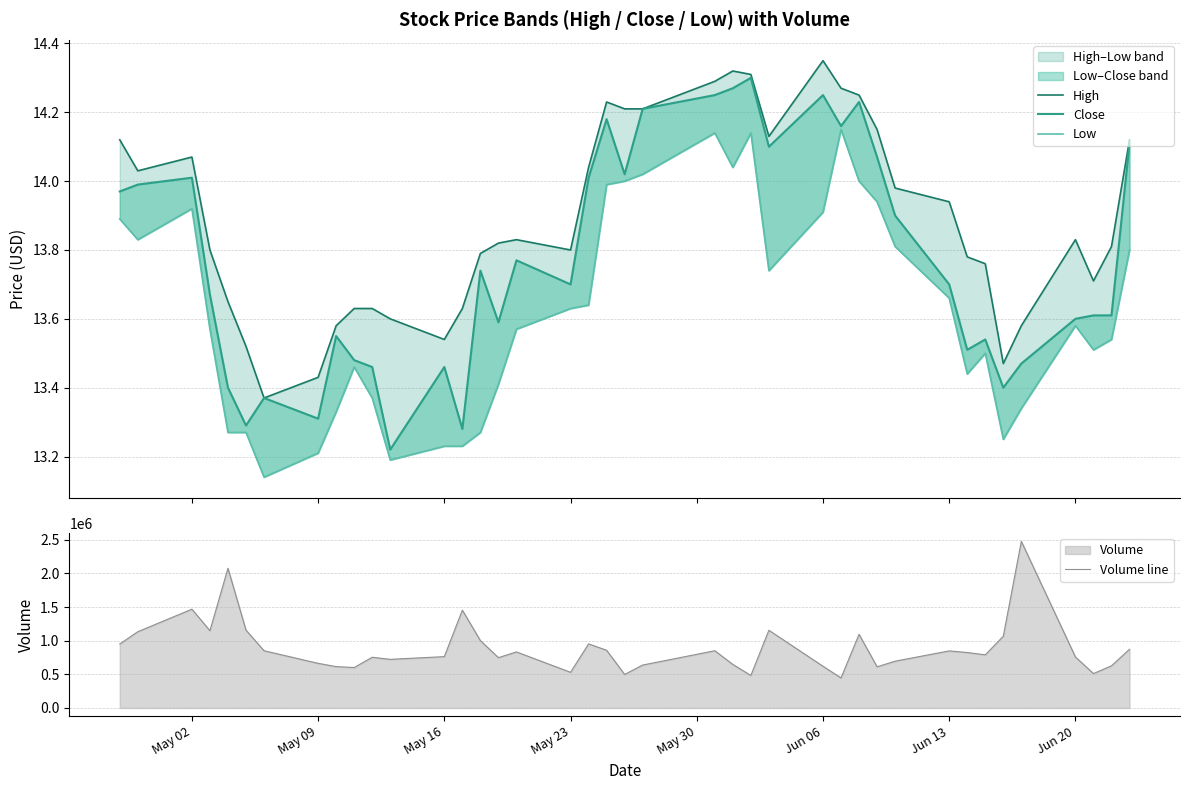

What is the maximum value for Volume line?

2475900